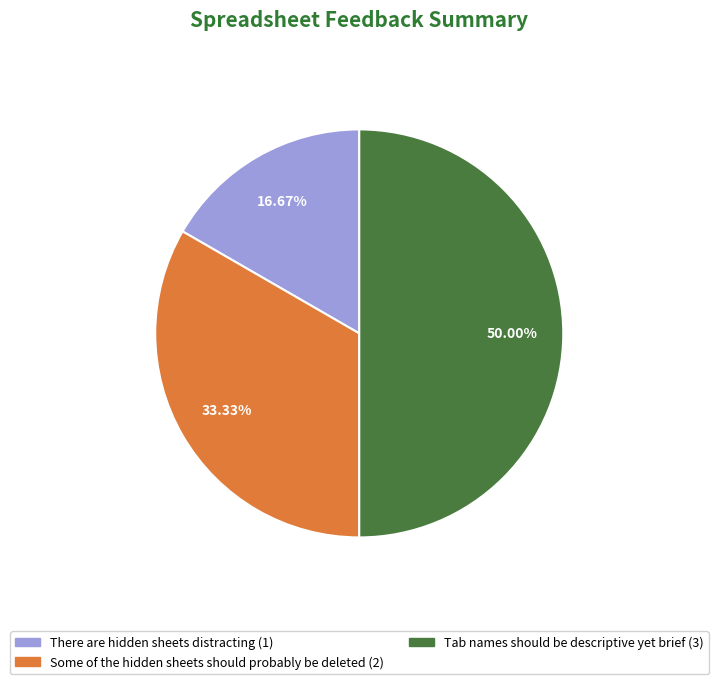

What percentage is the Some of the hidden sheets should probably be deleted slice, to the nearest percent?

33%